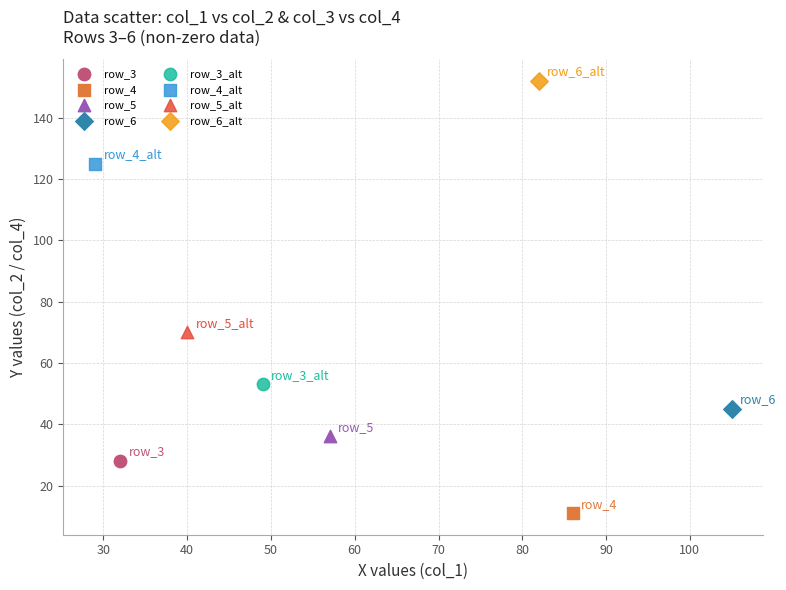

What are all the series names shown in the legend?

row_3, row_4, row_5, row_6, row_3_alt, row_4_alt, row_5_alt, row_6_alt